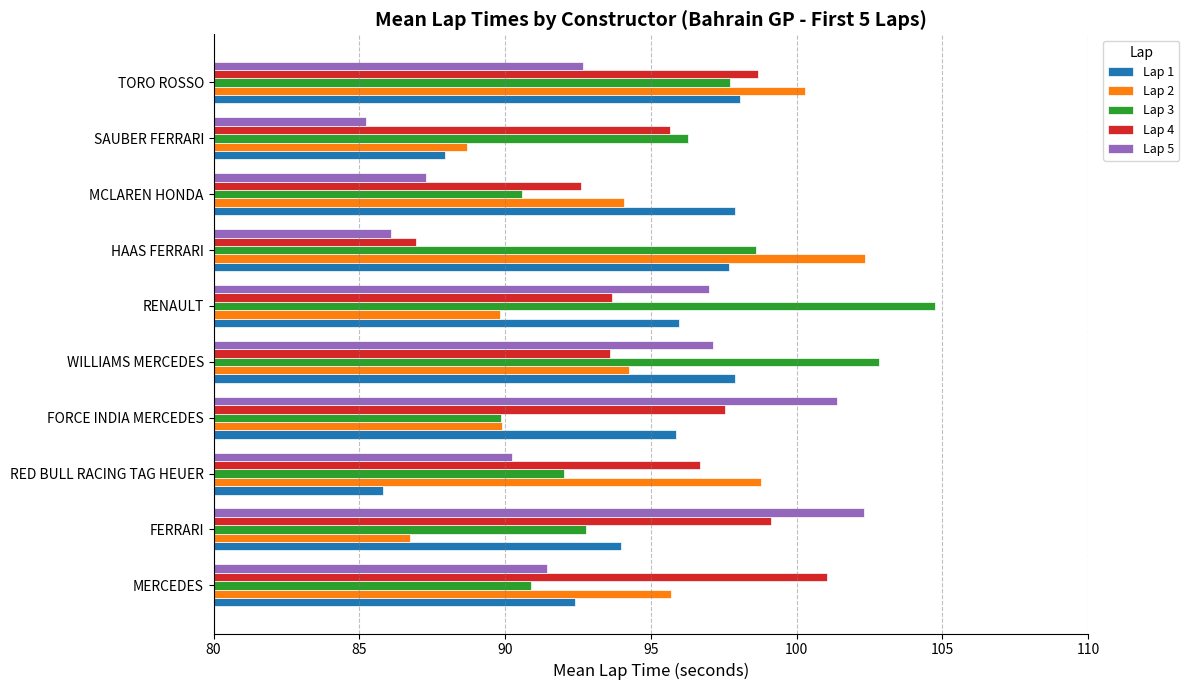

What is the sum of all Lap 2 values?

940.6